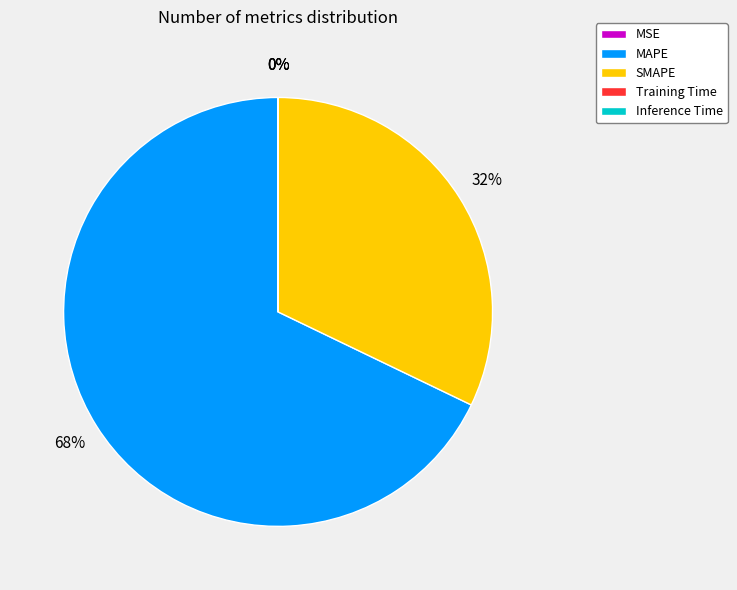

Which slice is the largest?

MAPE